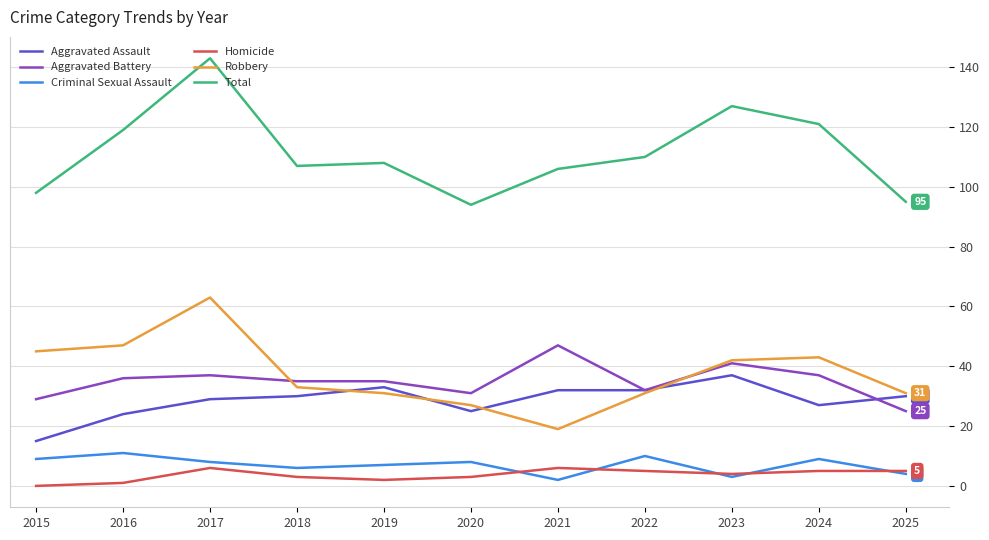

At which category is the sum across all series the highest?

2017